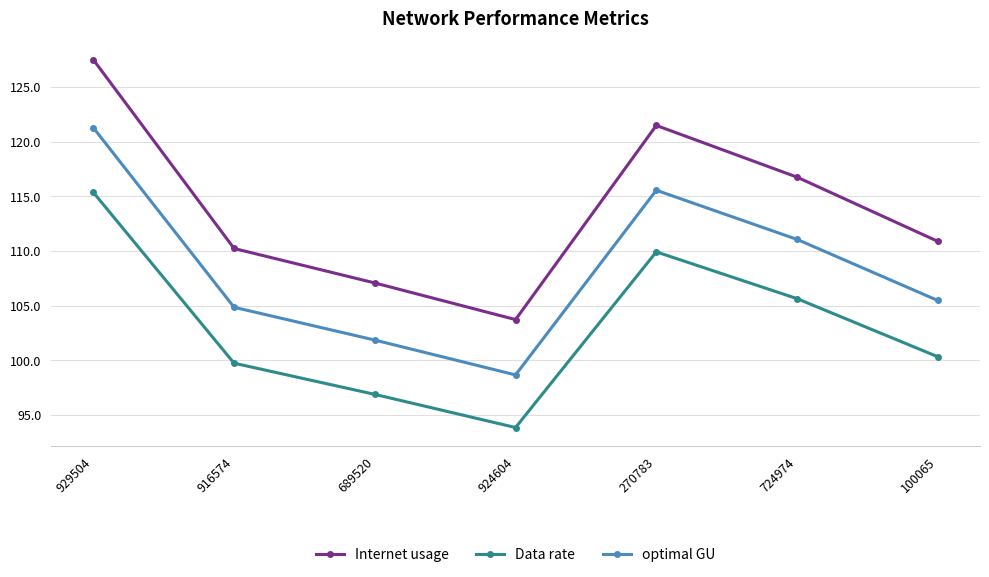

How many values in the Internet usage series are below 110?

2